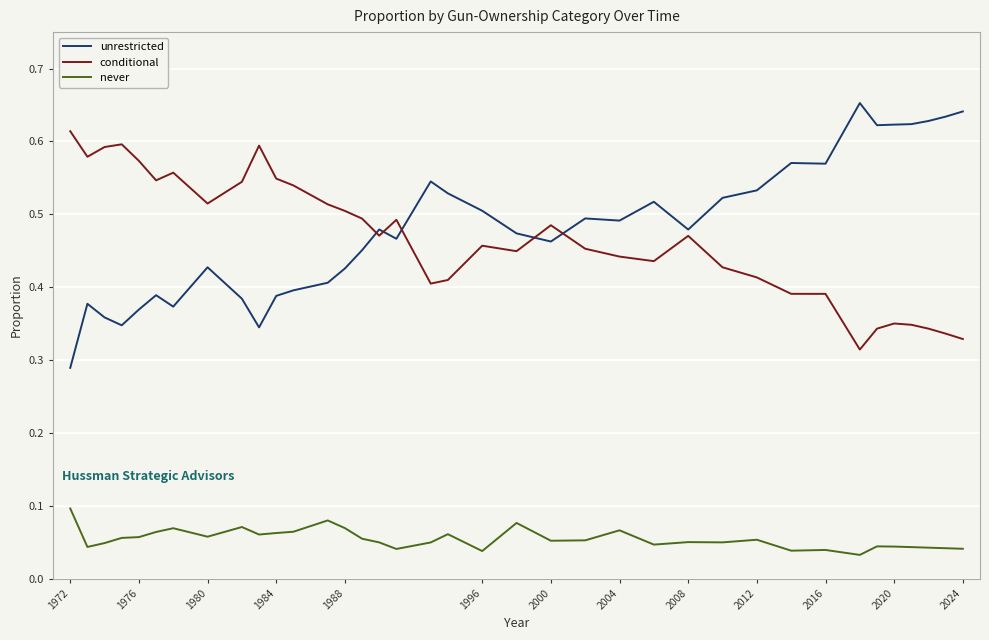

True or false: never and conditional intersect in this chart.

False